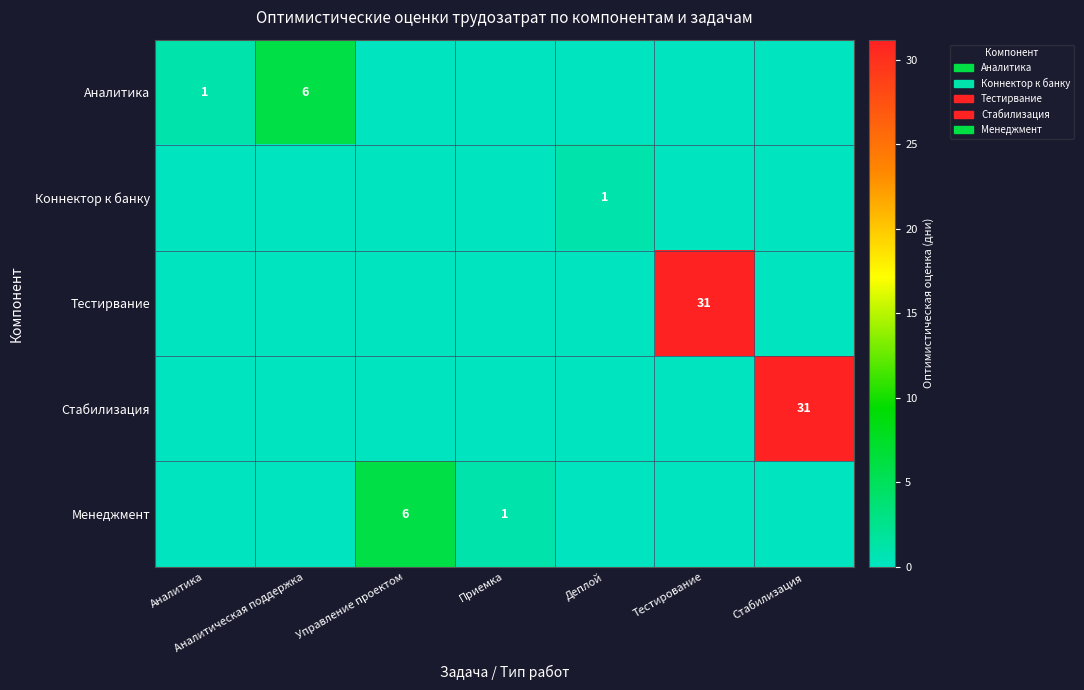

At which category is the sum across all series the highest?

Тестирование